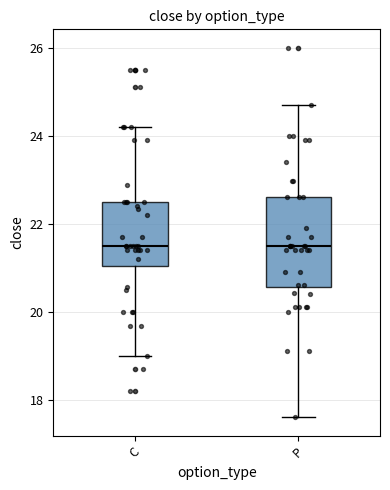

Reading left to right, transcribe this box plot: for each box, give where its median line is, the range the box spans, and where its two whiskers end, as read against the y-axis. The values are not printed on the chart, so give them approximately, as read against the axis.

C: median 21.6, box 21.0 to 22.6, whiskers 19.0 to 24.2
P: median 21.6, box 20.6 to 22.6, whiskers 17.6 to 24.8